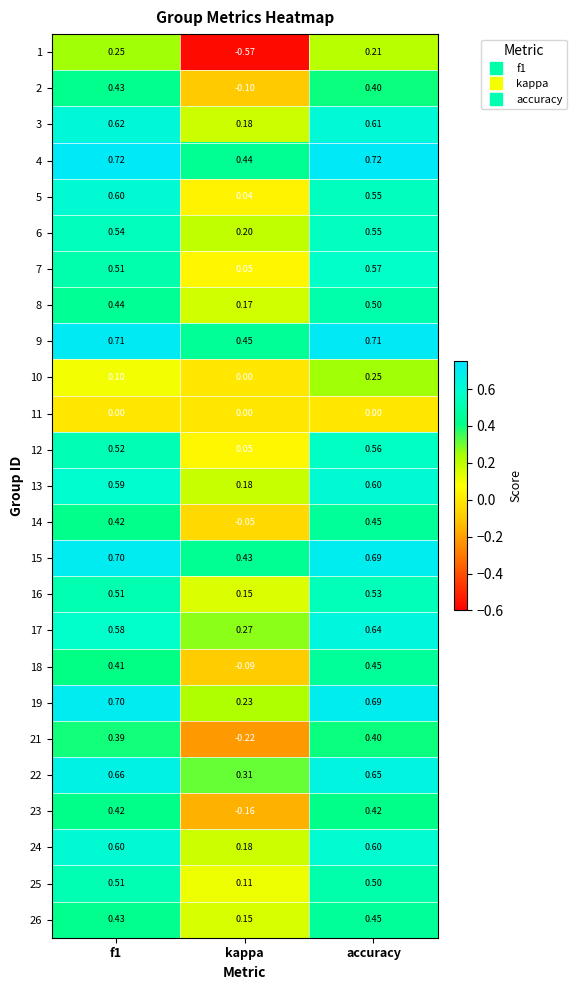

Is the value of 17 at kappa greater than the value of 15 at f1?

No